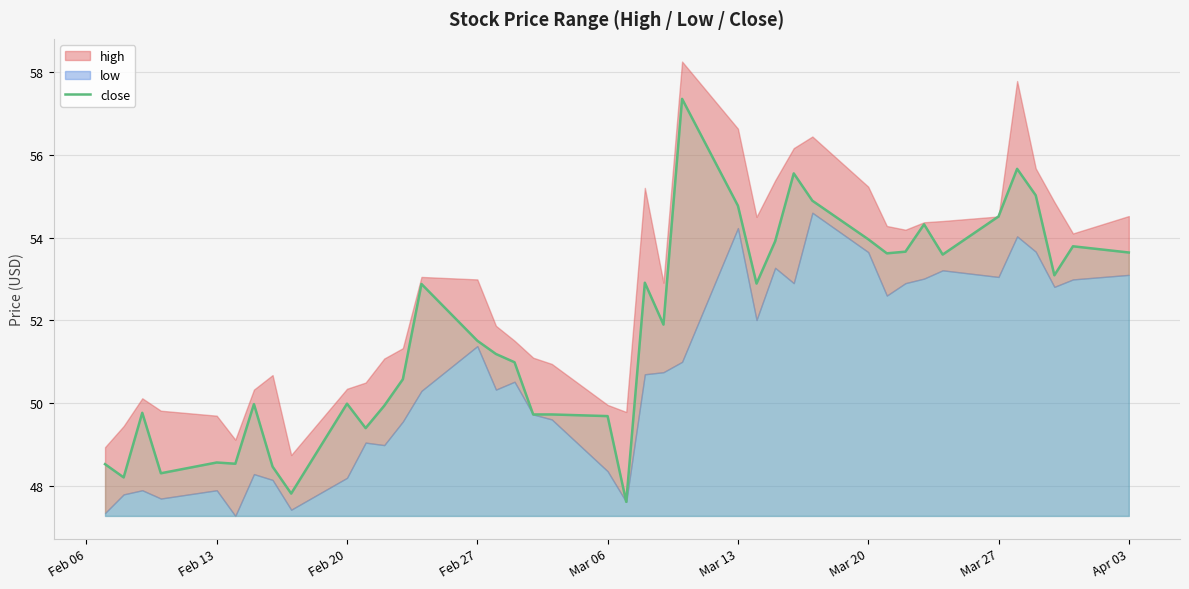

What is the lowest value of the close series?

47.6